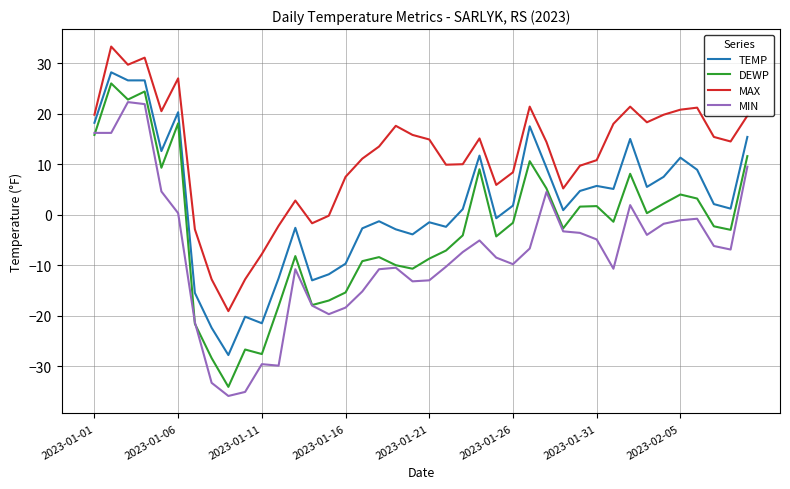

Which series has the largest total across all categories?

MAX